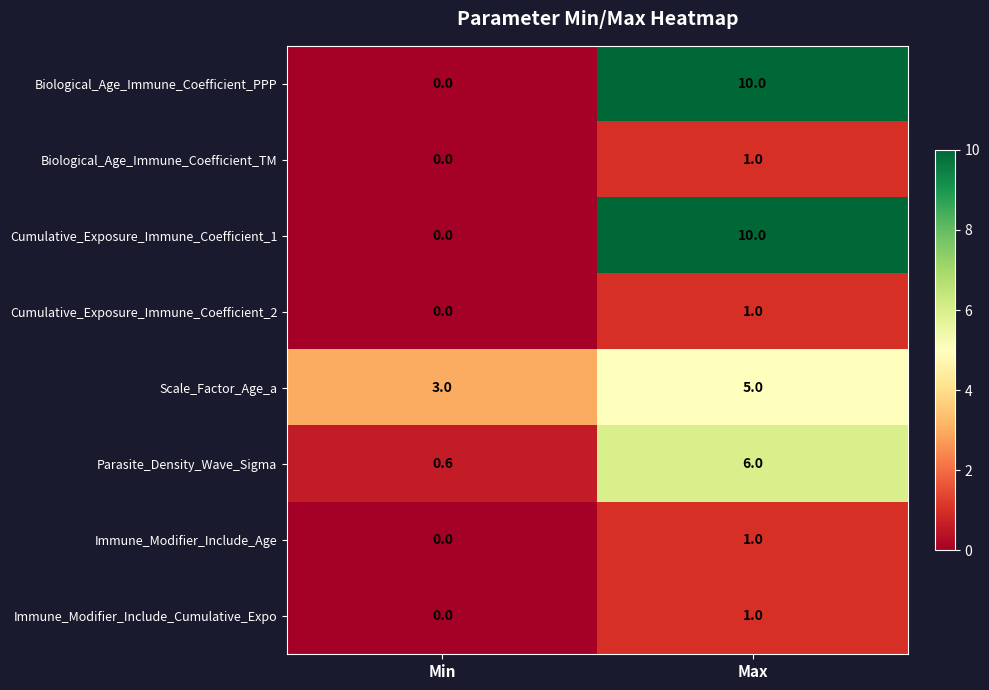

Reading left to right, list all the values displayed in this chart.

Biological_Age_Immune_Coefficient_PPP: Min=0.0	Max=10.0
Biological_Age_Immune_Coefficient_TM: Min=0.0	Max=1.0
Cumulative_Exposure_Immune_Coefficient_1: Min=0.0	Max=10.0
Cumulative_Exposure_Immune_Coefficient_2: Min=0.0	Max=1.0
Scale_Factor_Age_a: Min=3.0	Max=5.0
Parasite_Density_Wave_Sigma: Min=0.6	Max=6.0
Immune_Modifier_Include_Age: Min=0.0	Max=1.0
Immune_Modifier_Include_Cumulative_Expo: Min=0.0	Max=1.0